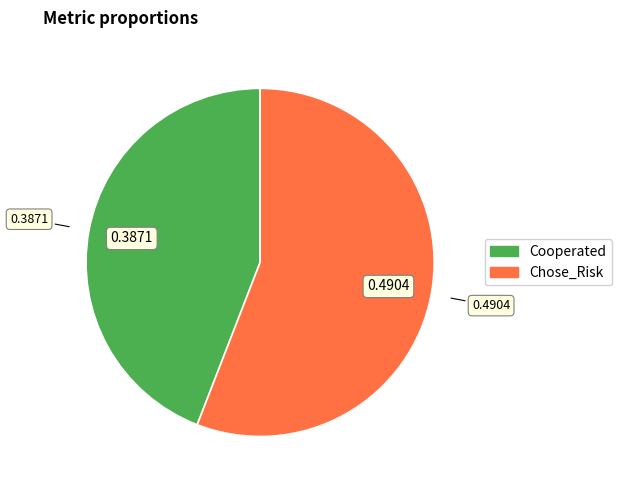

Do Cooperated and Chose_Risk together represent more than half of the pie?

Yes